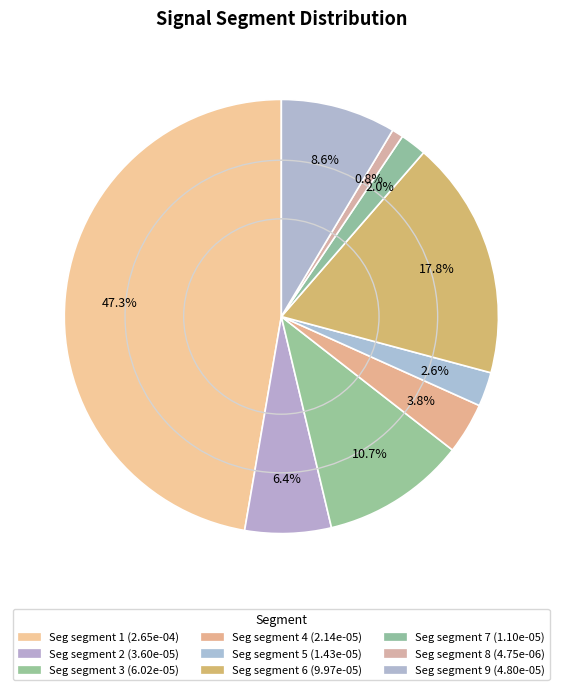

How many segments does this pie chart have?

9